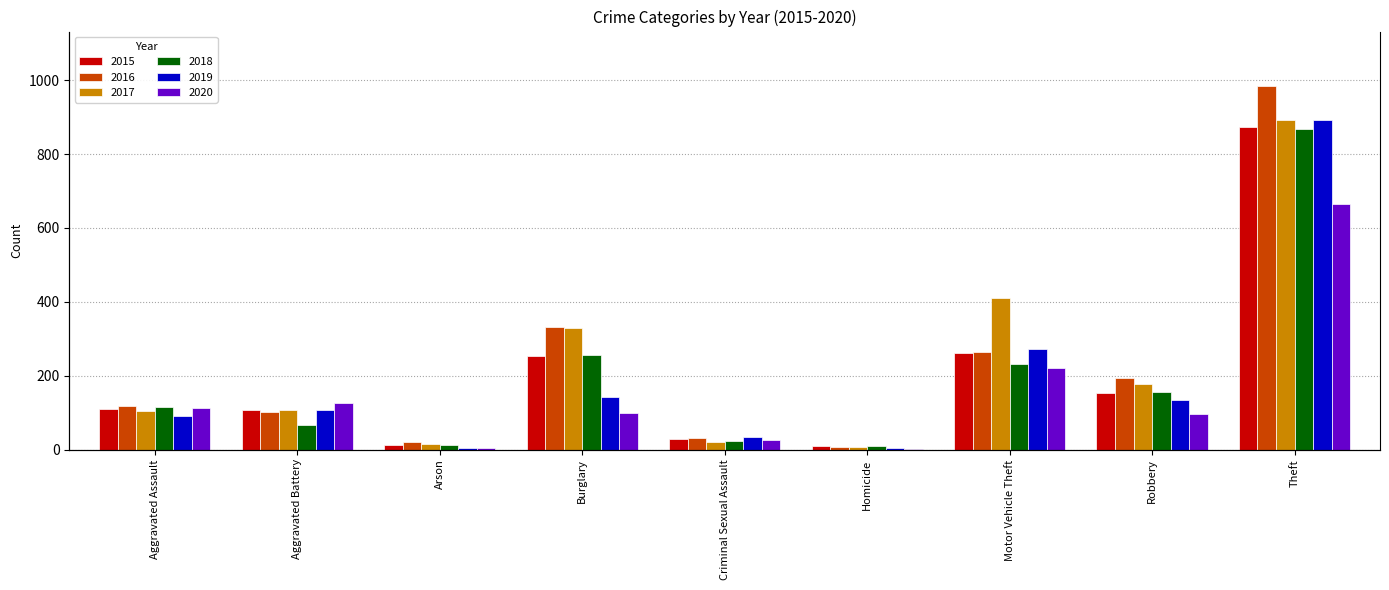

Which series changed the most between Aggravated Assault and Aggravated Battery?

2018